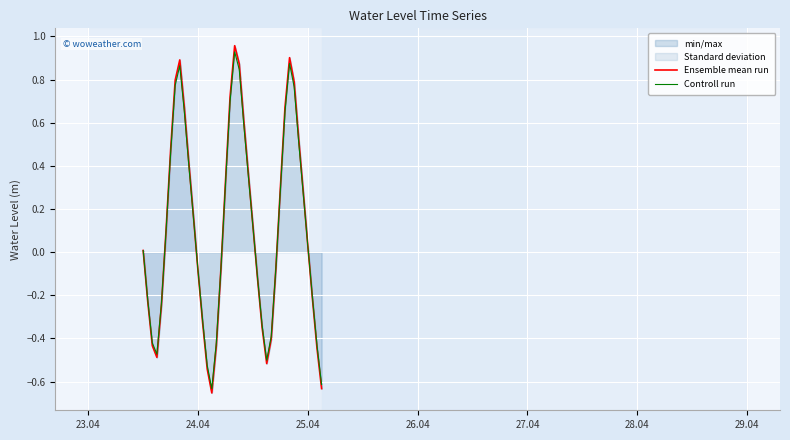

Which series has the largest range (max minus min)?

Ensemble mean run